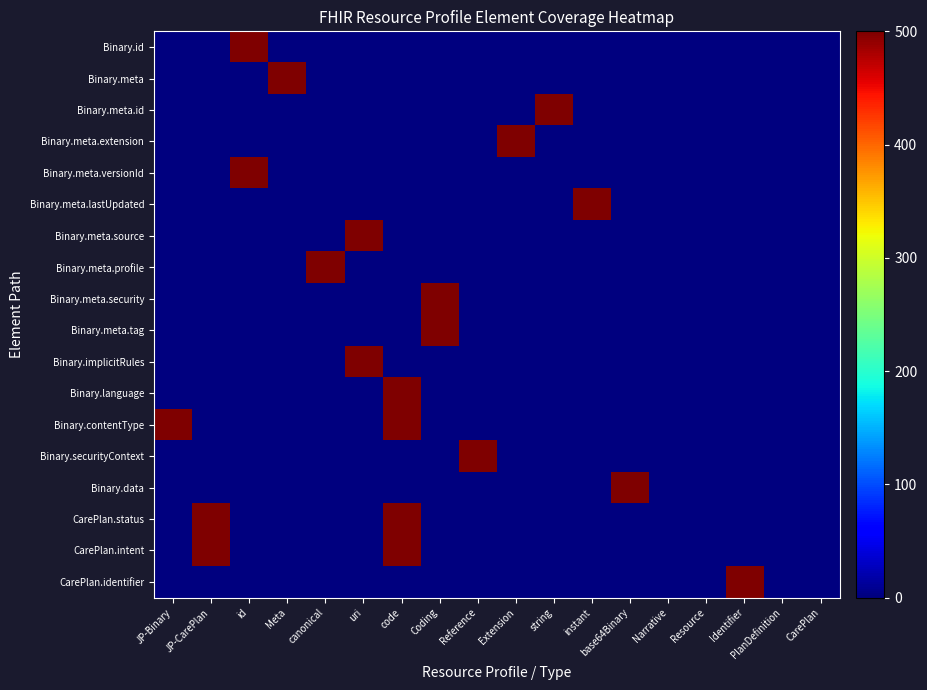

What is the maximum value for Binary.meta.security?

500